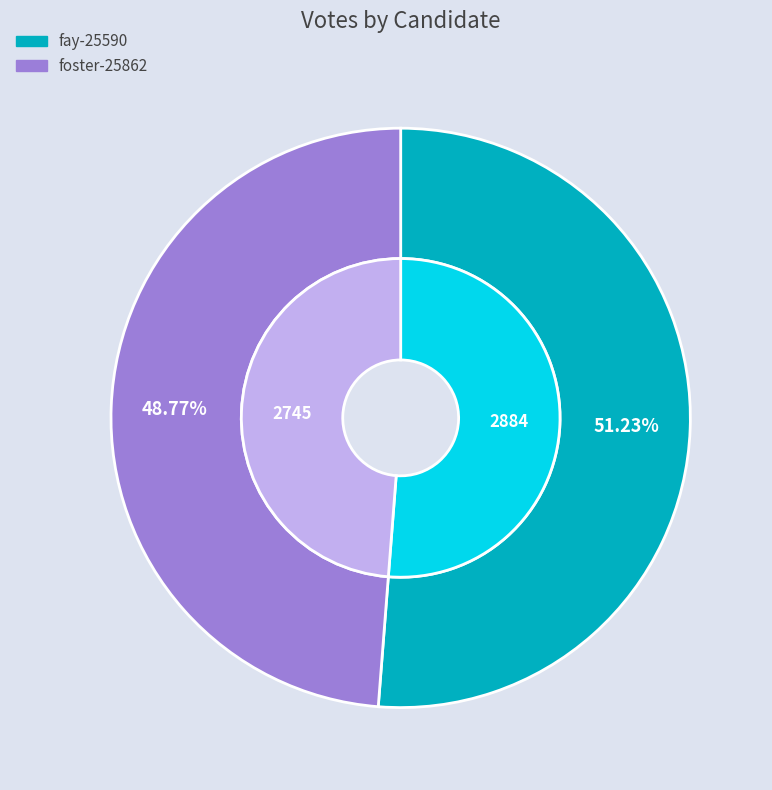

Count the number of slices in the pie.

2